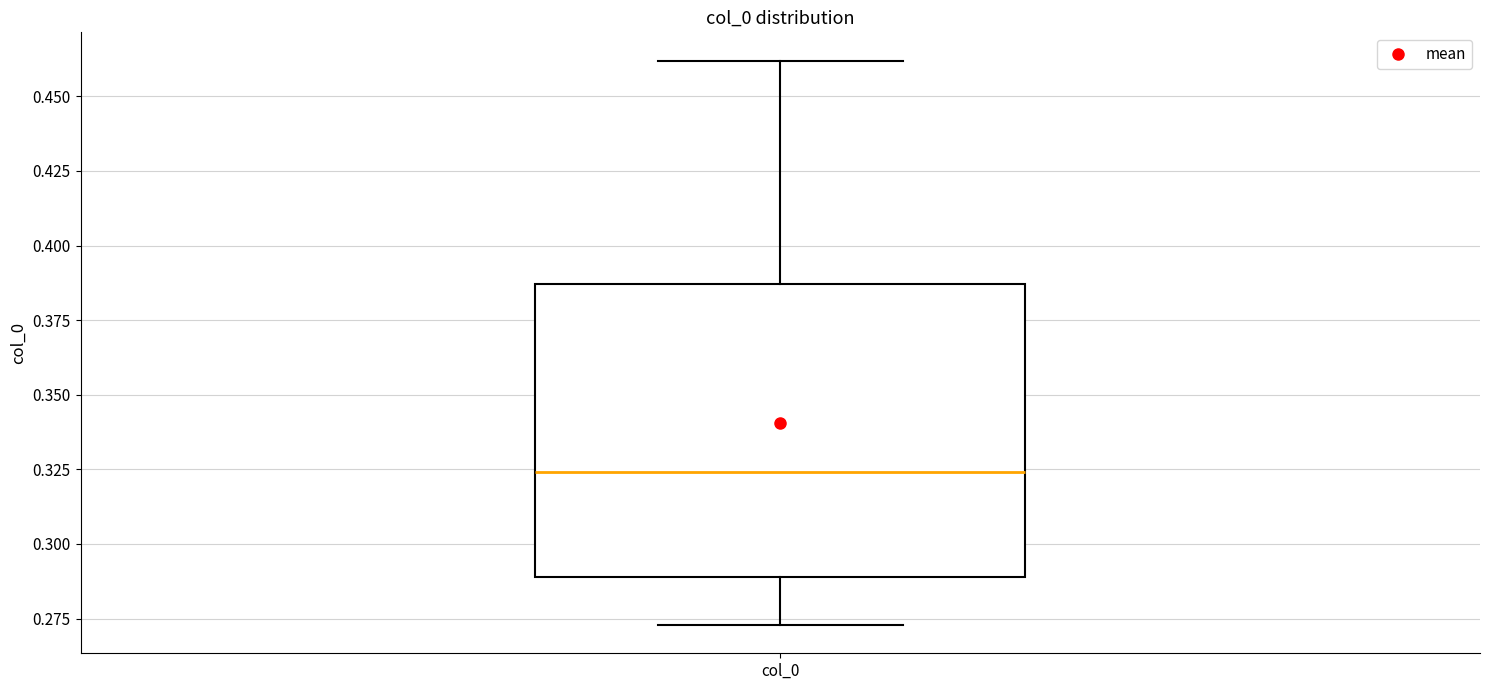

Transcribe this box plot: give where the median line is, the range the box spans, and where the two whiskers end, as read against the y-axis. The values are not printed on the chart, so give them approximately, as read against the axis.

median 0.325, box 0.290 to 0.385, whiskers 0.275 to 0.460